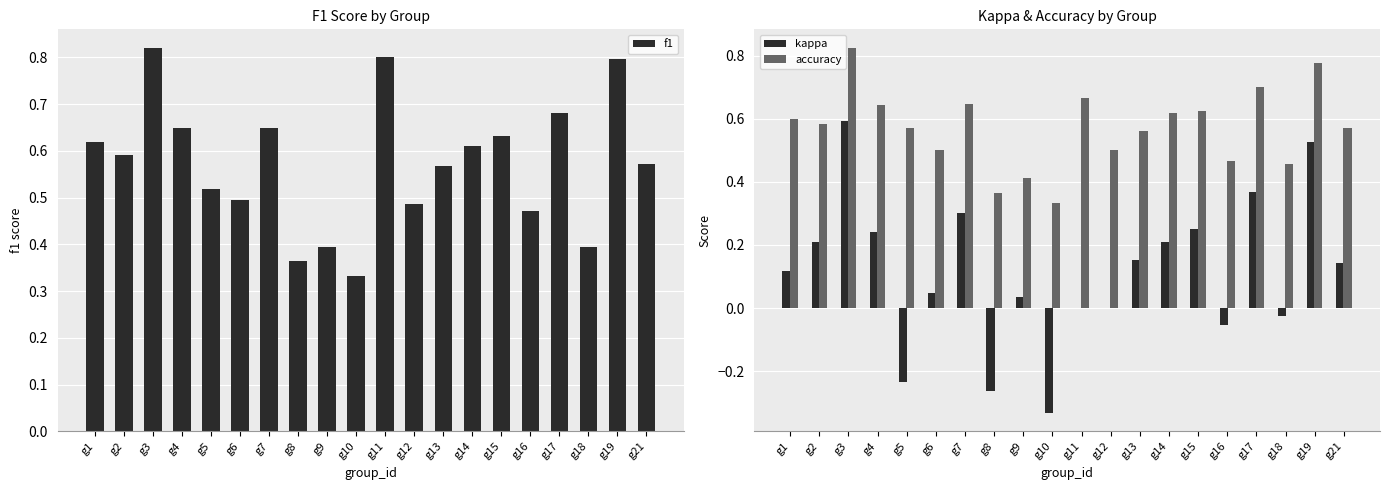

Reading left to right, transcribe all the data shown in this chart.

f1: g1=0.6	g2=0.6	g3=0.8	g4=0.6	g5=0.5	g6=0.5	g7=0.6	g8=0.4	g9=0.4	g10=0.3	g11=0.8	g12=0.5	g13=0.6	g14=0.6	g15=0.6	g16=0.5	g17=0.7	g18=0.4	g19=0.8	g21=0.6
kappa: g1=0.1	g2=0.2	g3=0.6	g4=0.2	g5=-0.2	g6=0.0	g7=0.3	g8=-0.3	g9=0.0	g10=-0.3	g11=0.0	g12=0.0	g13=0.2	g14=0.2	g15=0.2	g16=-0.1	g17=0.4	g18=-0.0	g19=0.5	g21=0.1
accuracy: g1=0.6	g2=0.6	g3=0.8	g4=0.6	g5=0.6	g6=0.5	g7=0.6	g8=0.4	g9=0.4	g10=0.3	g11=0.7	g12=0.5	g13=0.6	g14=0.6	g15=0.6	g16=0.5	g17=0.7	g18=0.5	g19=0.8	g21=0.6